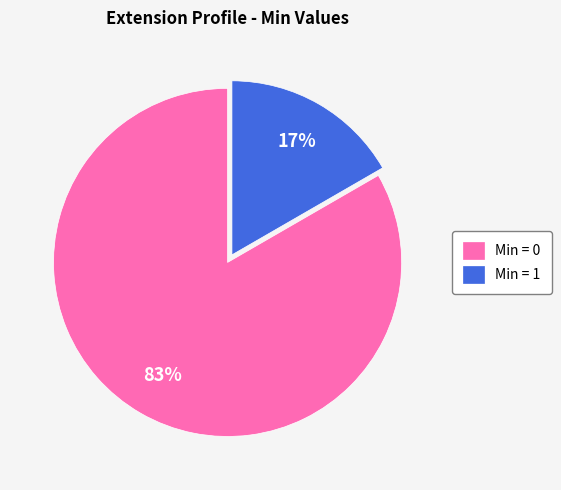

Which slice represents more than half of the pie?

Min = 0